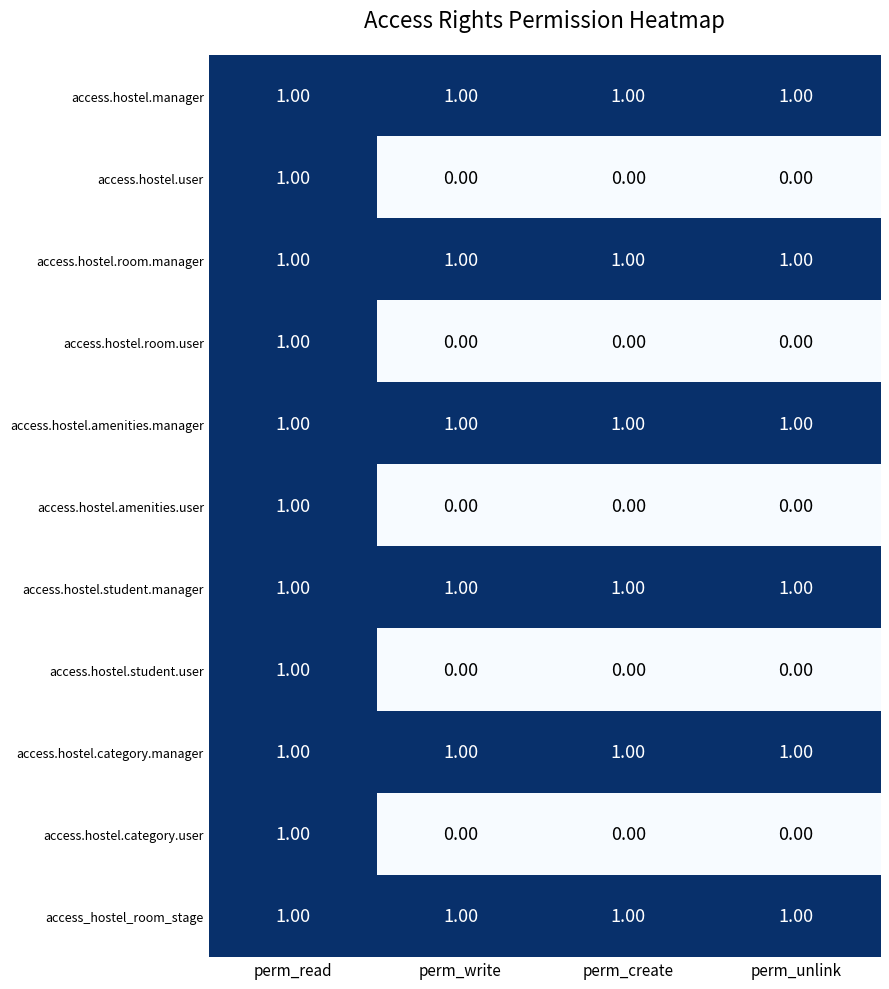

At how many categories does at least one series exceed 0?

4